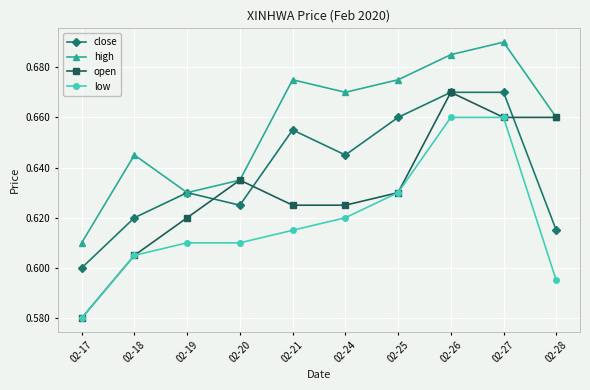

Which category has the lowest value across all series?

02-17